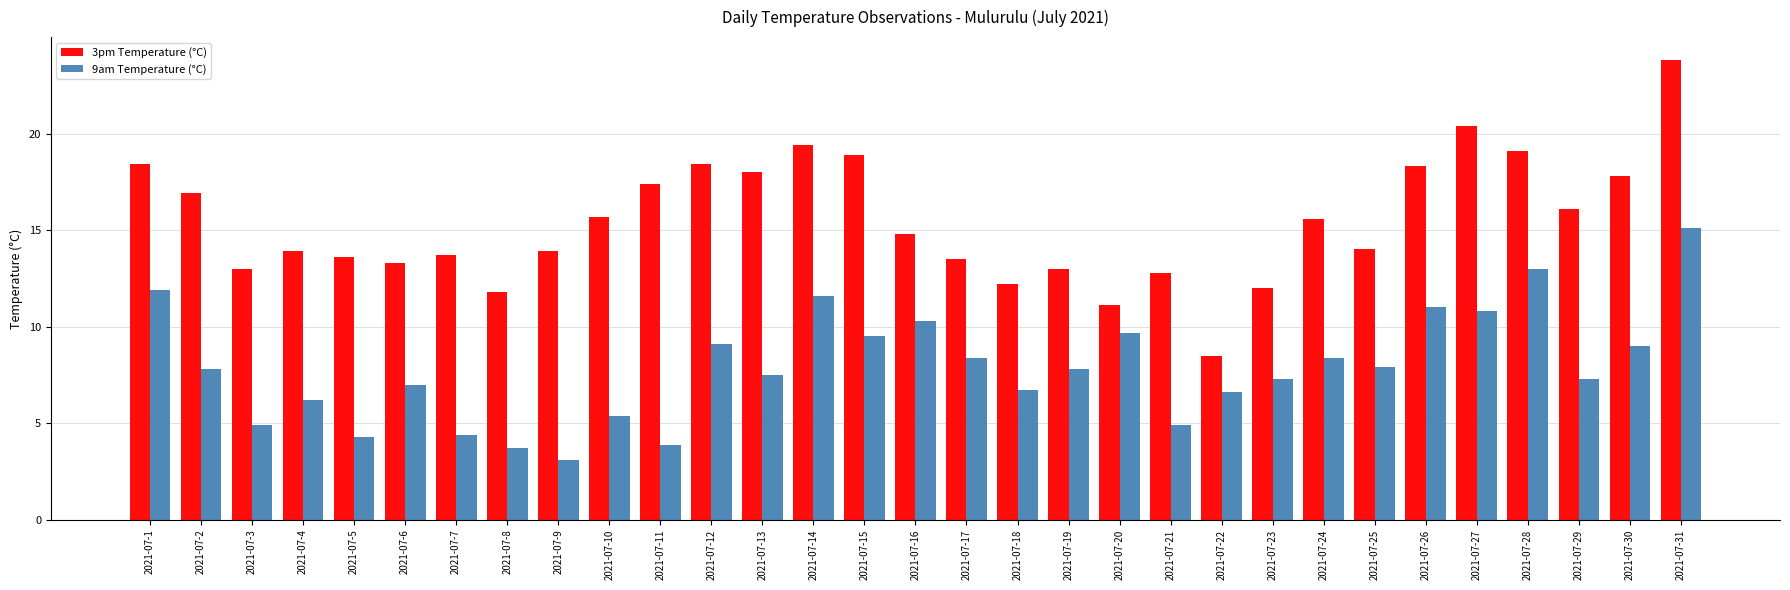

What is the lowest value of the 3pm Temperature (°C) series?

8.5